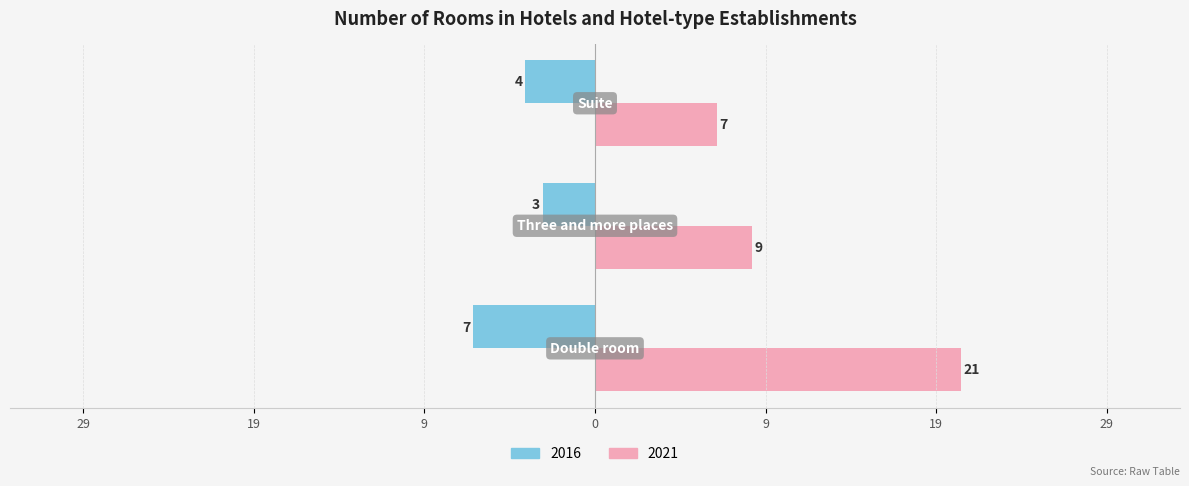

What is the label of the 3rd bar from the right?

Double room